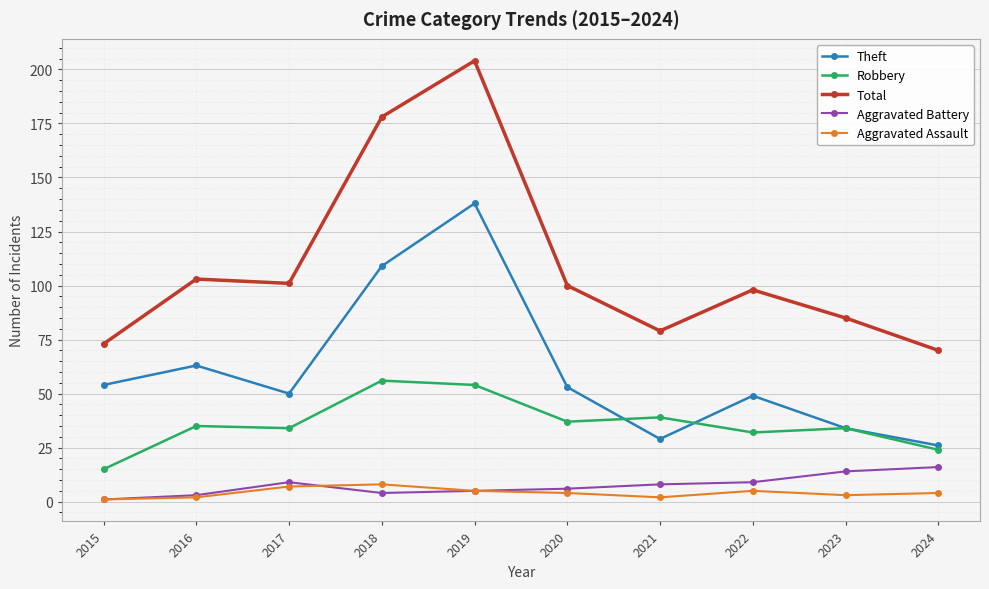

What is the sum of the Robbery values at 2017 and 2019?

88